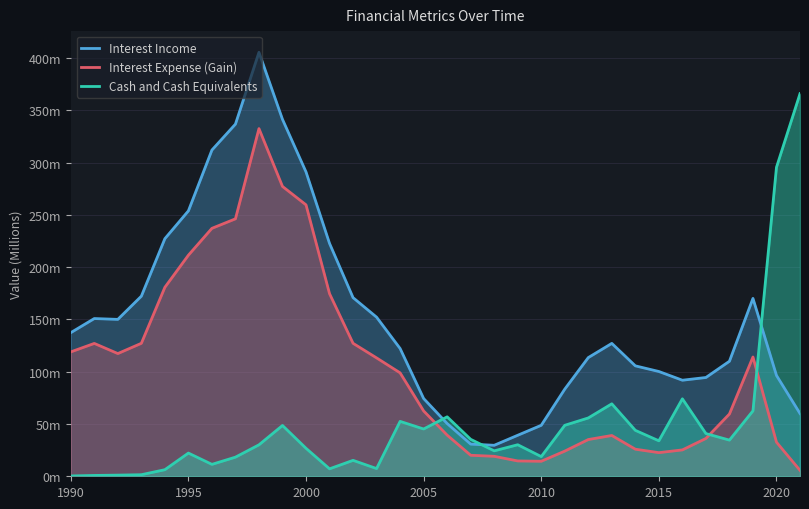

How many intersections are there between Interest Income and Cash and Cash Equivalents?

3